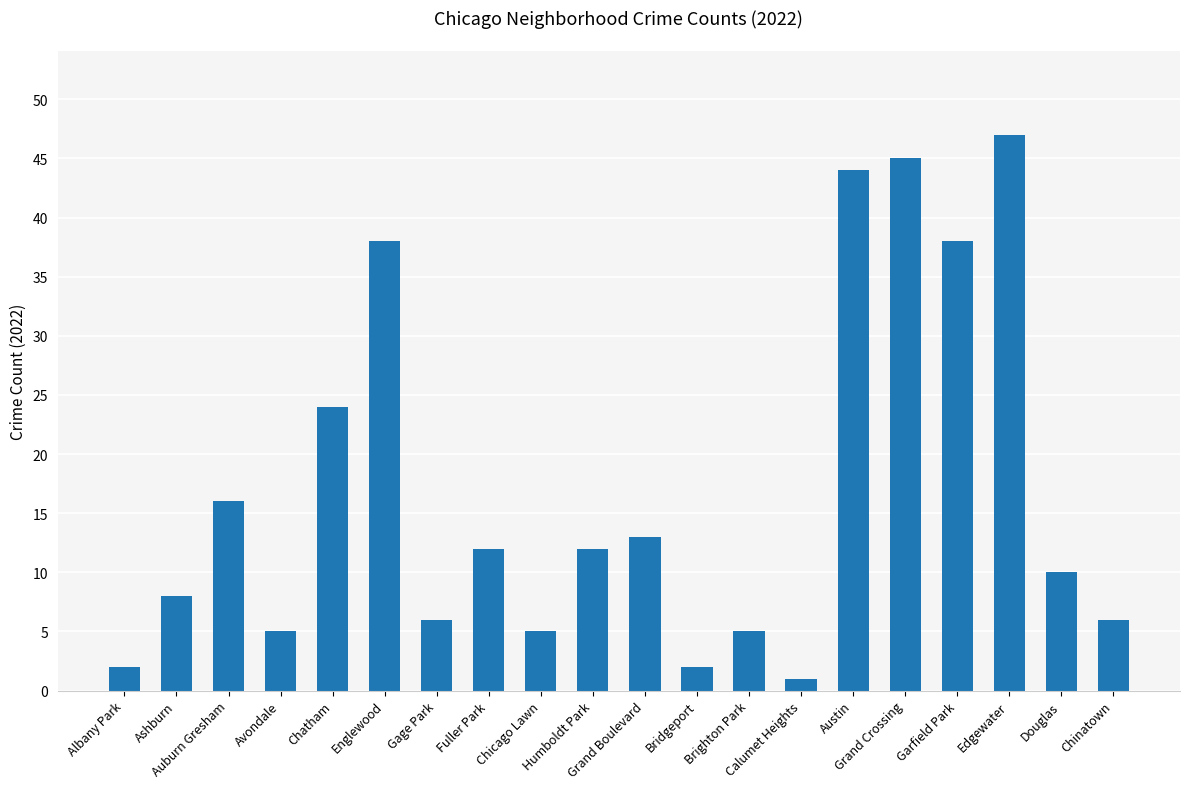

What is the change in value from Chatham to Englewood?

+14